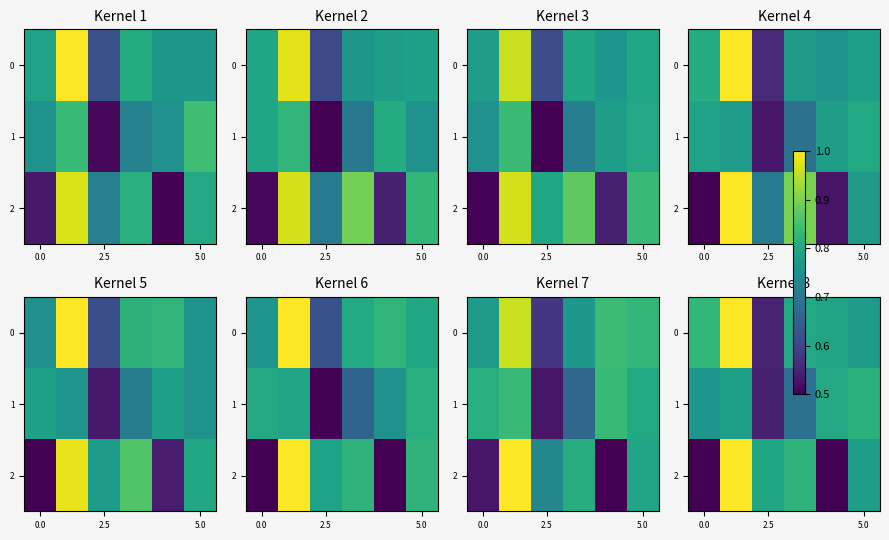

What is the difference between the second highest and second lowest values in the 0 series?

0.1